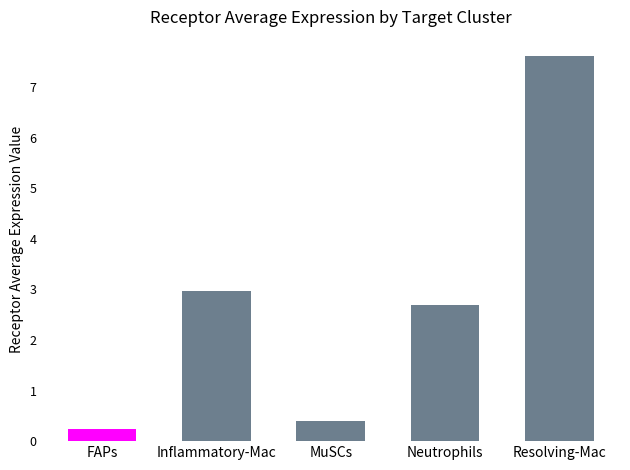

How many data points are less than 2?

2